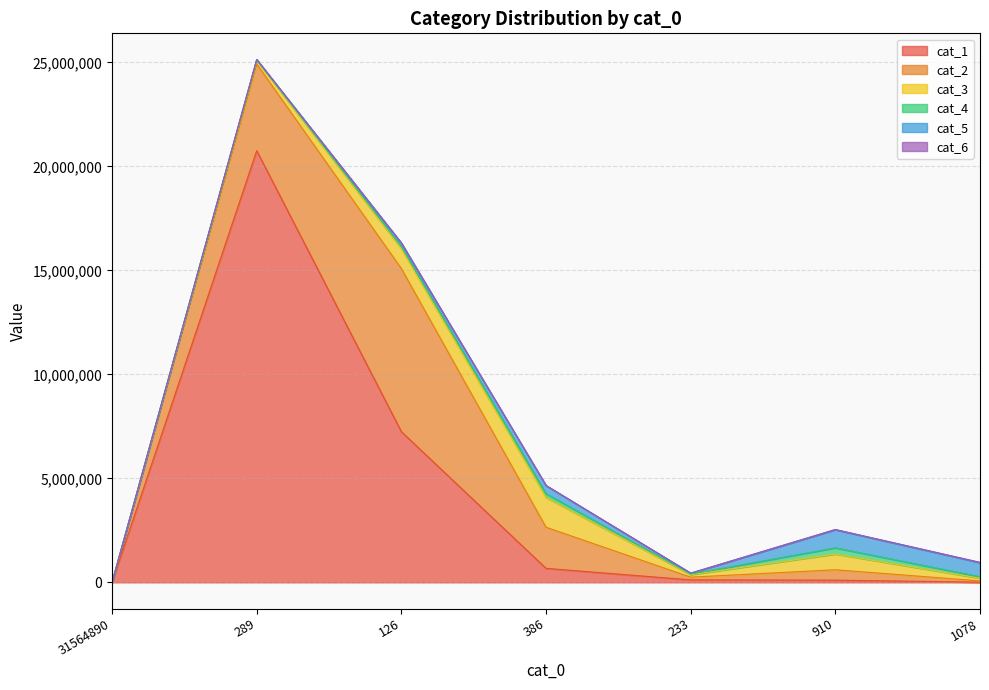

Reading left to right, list all the values displayed in this chart.

cat_1: 0	20756369	7246735	674397	120502	106841	10031
cat_2: 0	4168525	7842835	1977404	130713	499735	61945
cat_3: 0	179998	955980	1435673	119613	756451	128943
cat_4: 0	20093	109144	174968	31901	299570	71398
cat_5: 0	16509	163393	393329	41455	871172	675544
cat_6: 0	757	2963	5139	1230	11187	17646